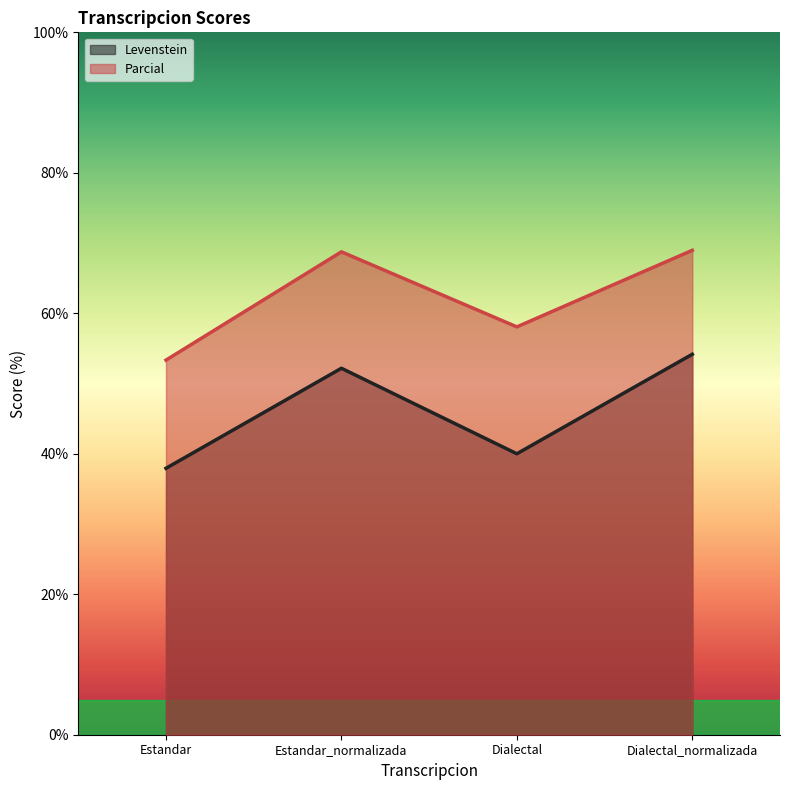

What is the difference between the maximum and minimum values in the Parcial series?

15.6